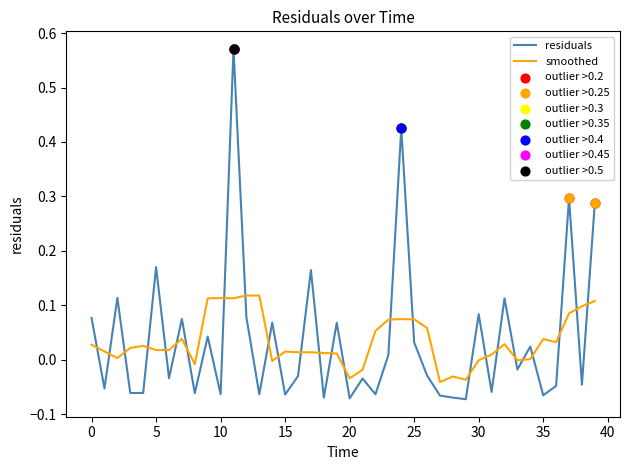

Which series has the largest range (max minus min)?

residuals